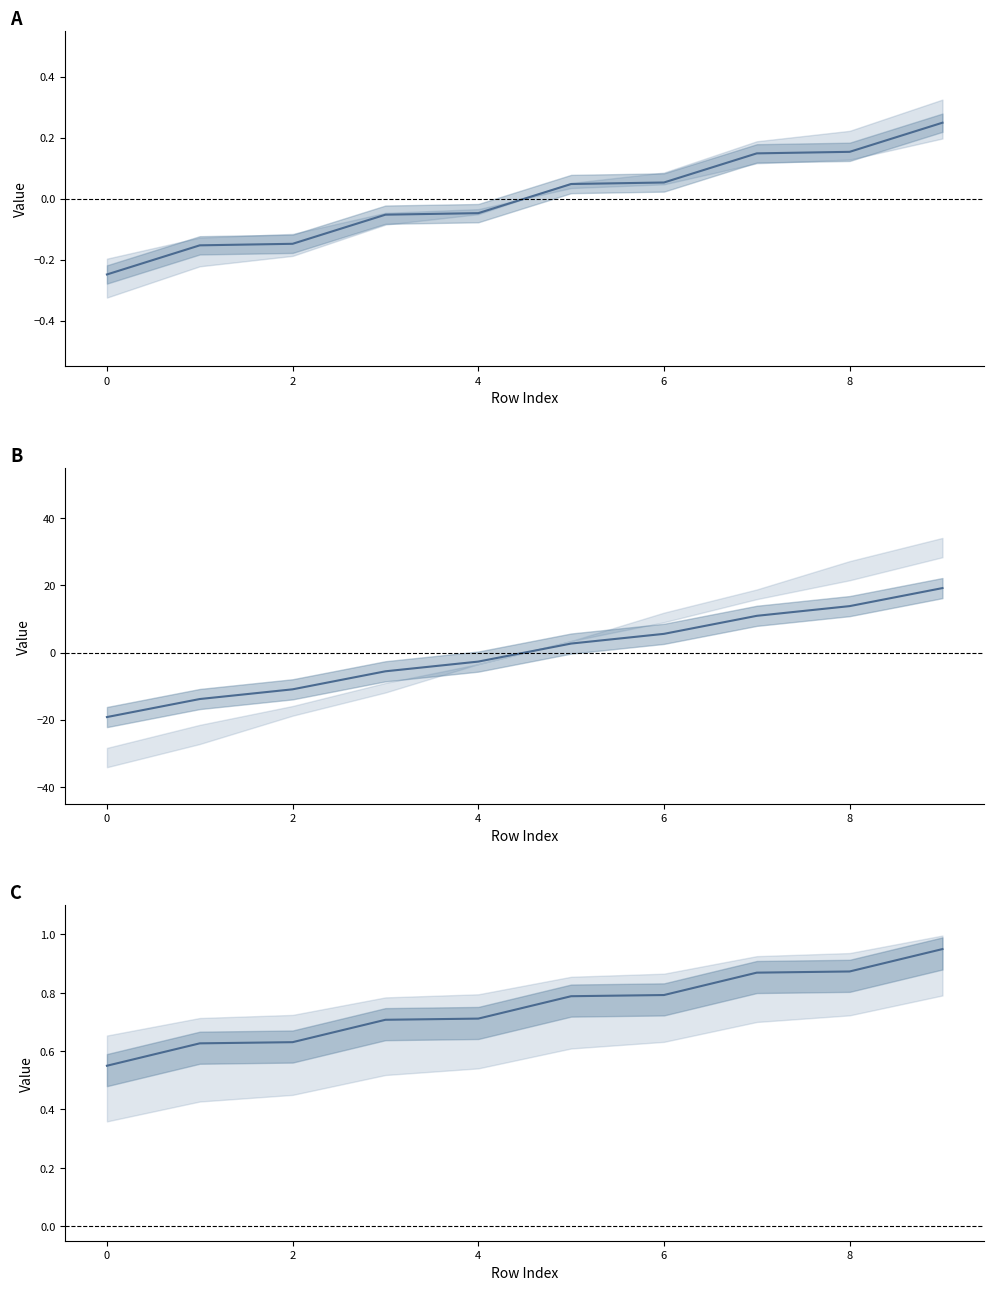

The value of col_23 at 2 is -15.5. True or false?

False